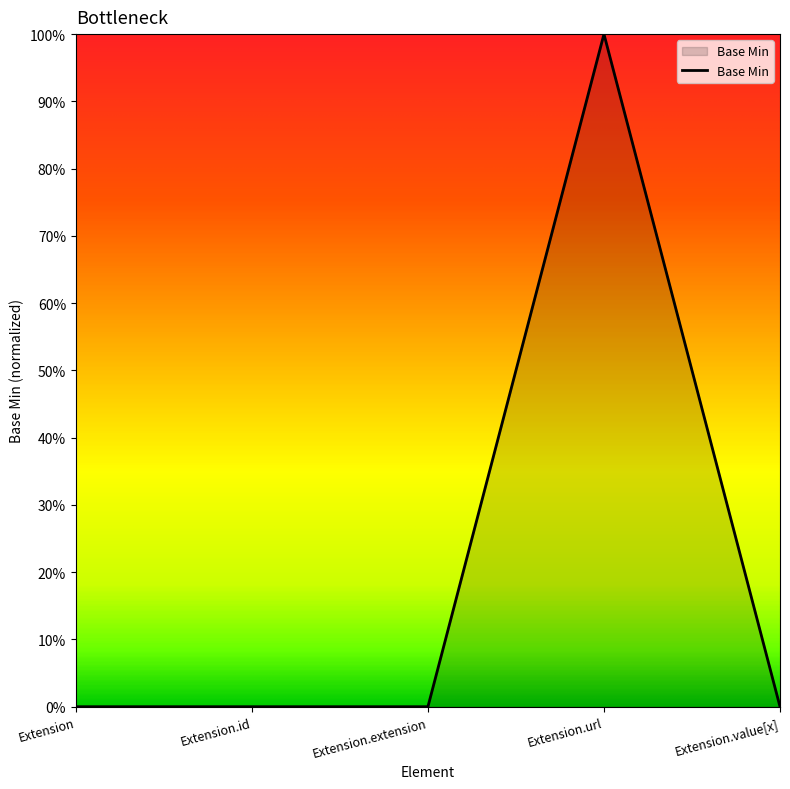

Rank the categories by value from highest to lowest.

Extension.url, Extension, Extension.id, Extension.extension, Extension.value[x]